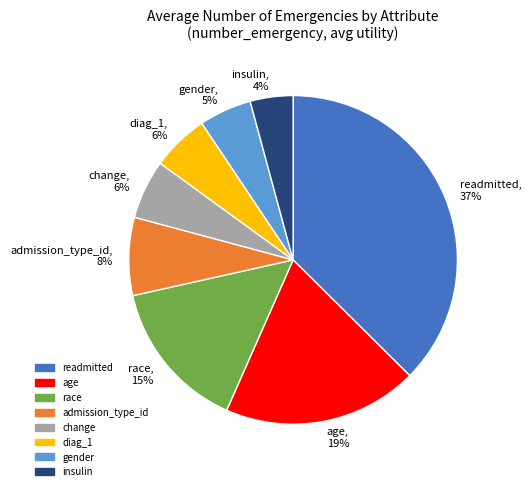

How many slices are in this pie chart?

8